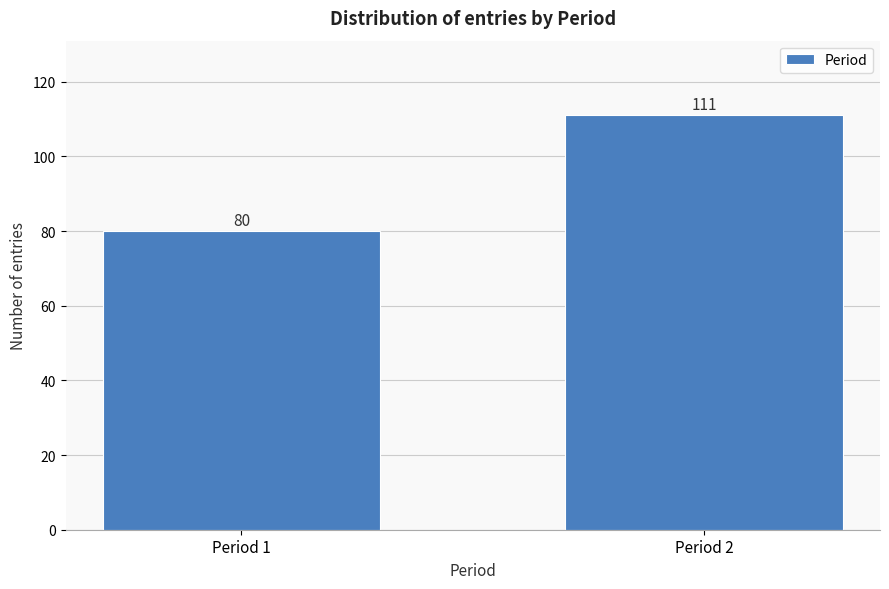

Reading left to right, transcribe all the data shown in this chart.

Period 1=80	Period 2=111